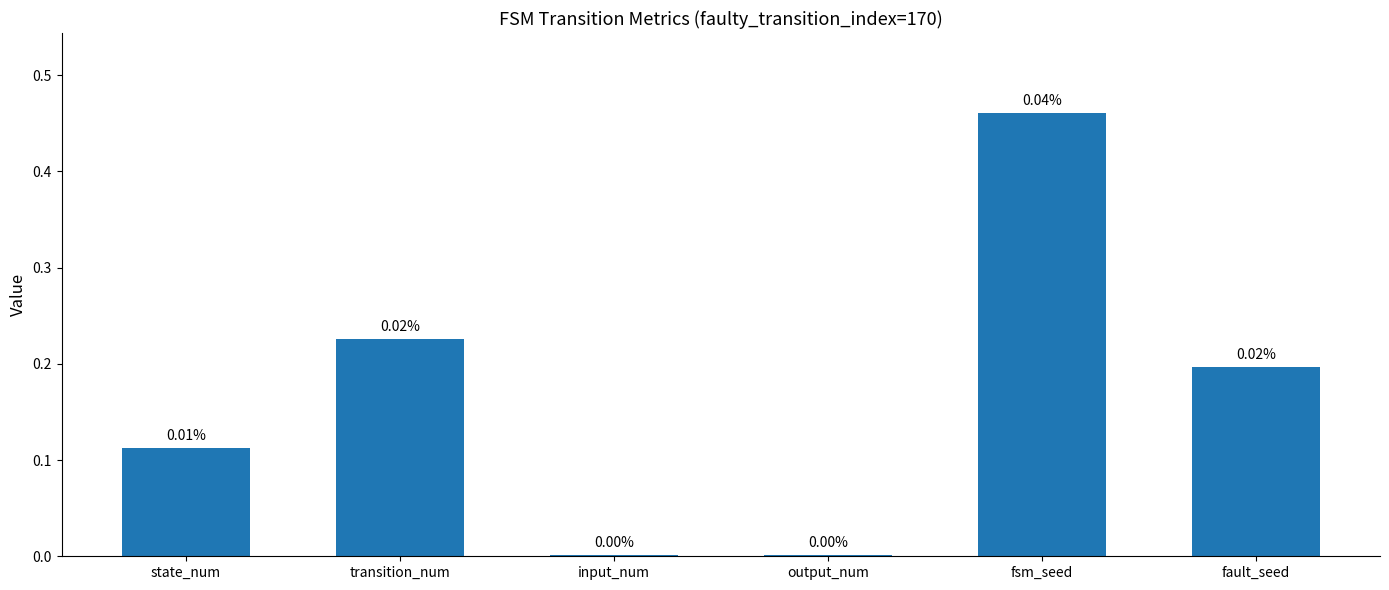

What is the label of the 6th bar from the right?

state_num